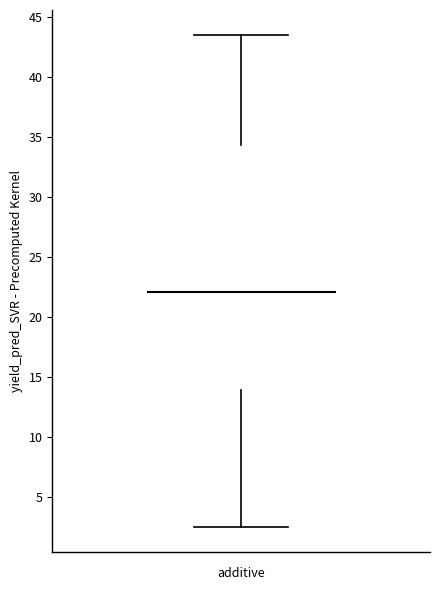

Where does the lower whisker of the box end on the y-axis? The values are not printed on the chart, so give them approximately, as read against the axis.

2.5